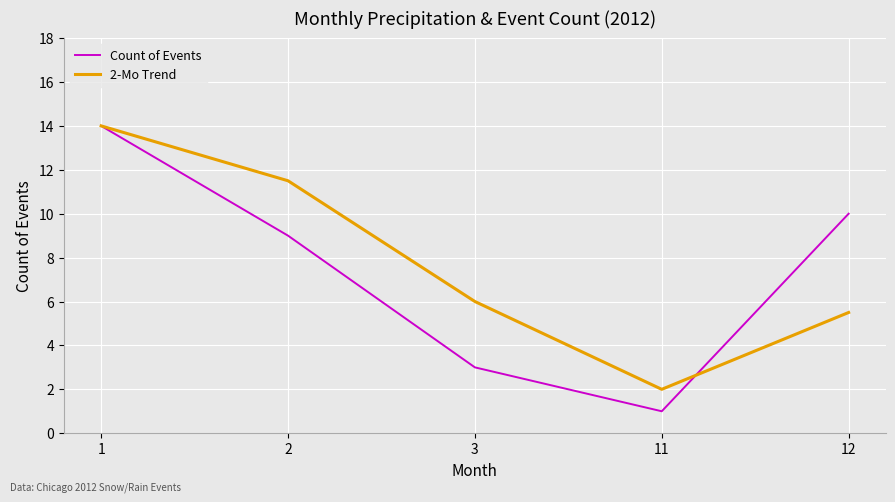

What is the minimum value for Count of Events?

1.0